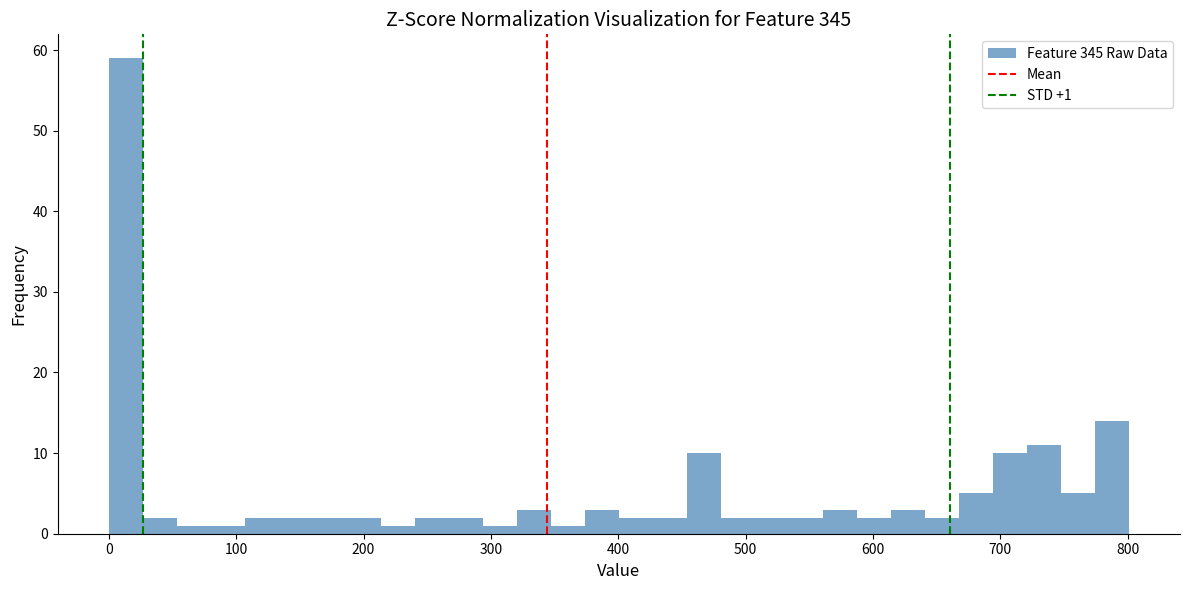

Around what value on the x-axis is the tallest bar? Give the approximate position of its centre, as read against the axis.

10